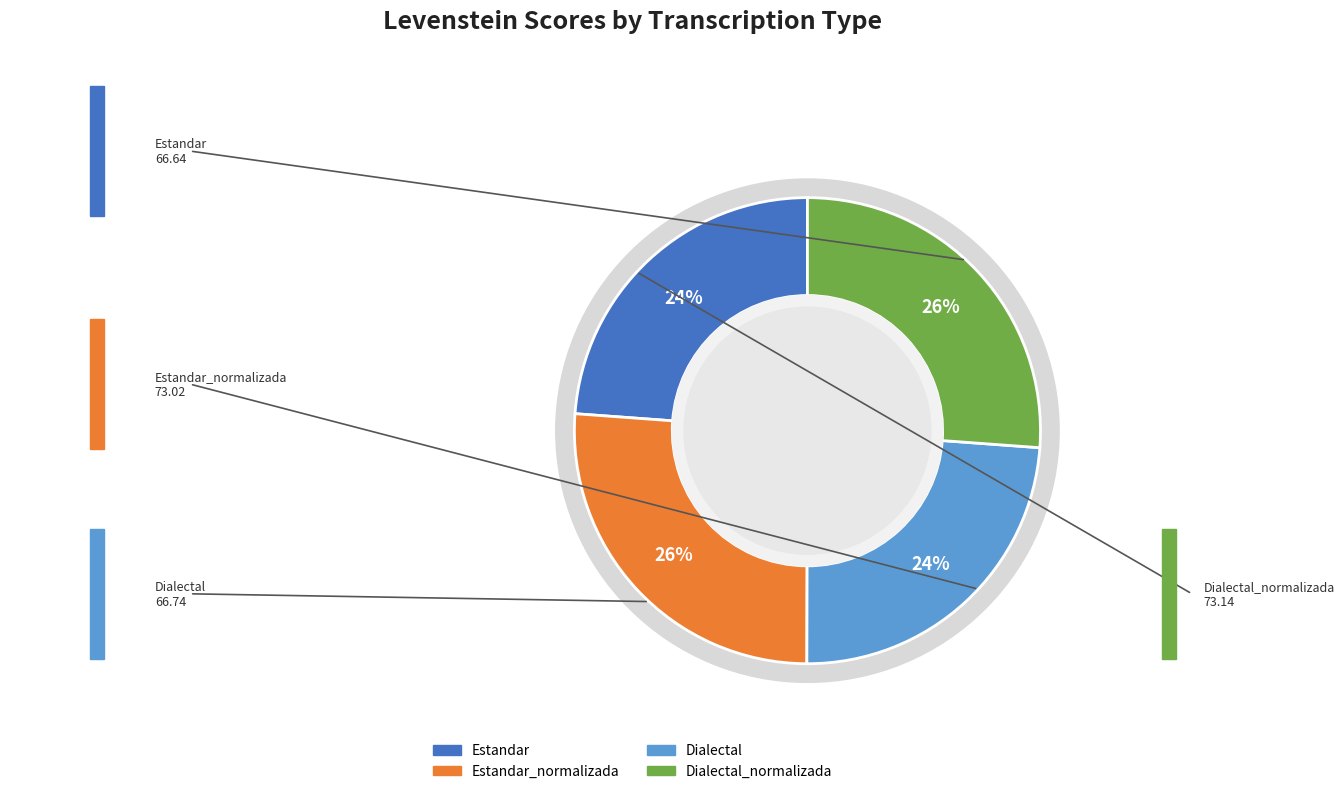

How many segments does this pie chart have?

4